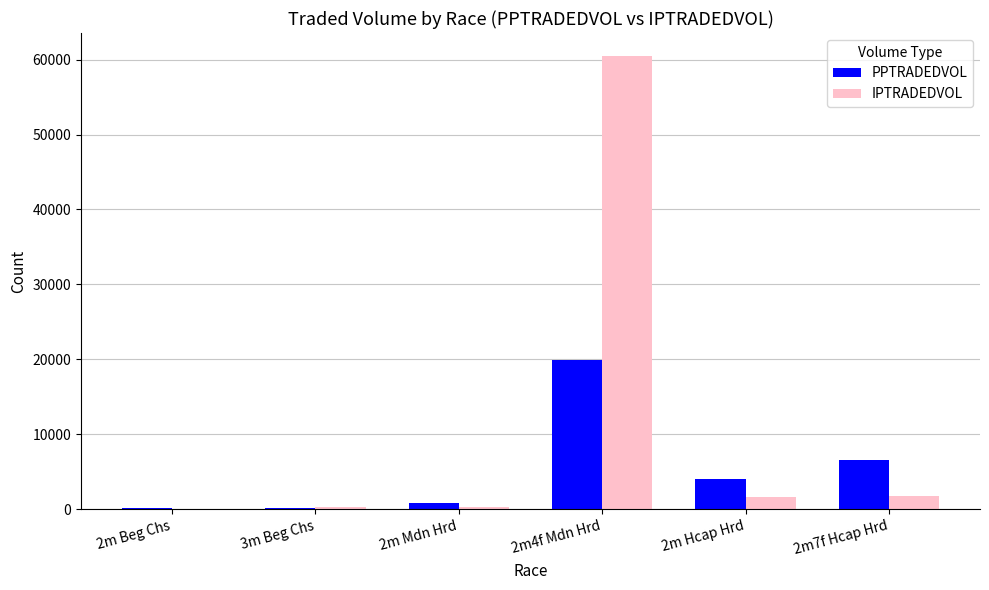

What is the maximum value for IPTRADEDVOL?

60526.8